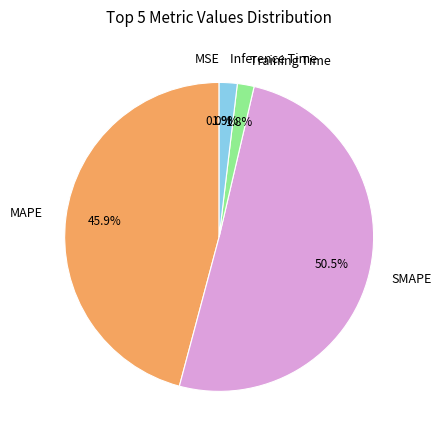

Do Inference Time and MAPE together represent more than half of the pie?

No